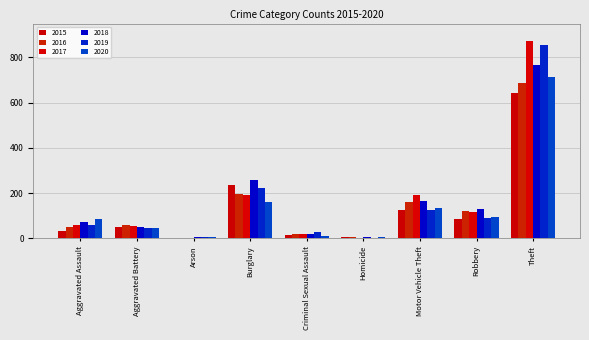

Count the number of categories in the chart.

9